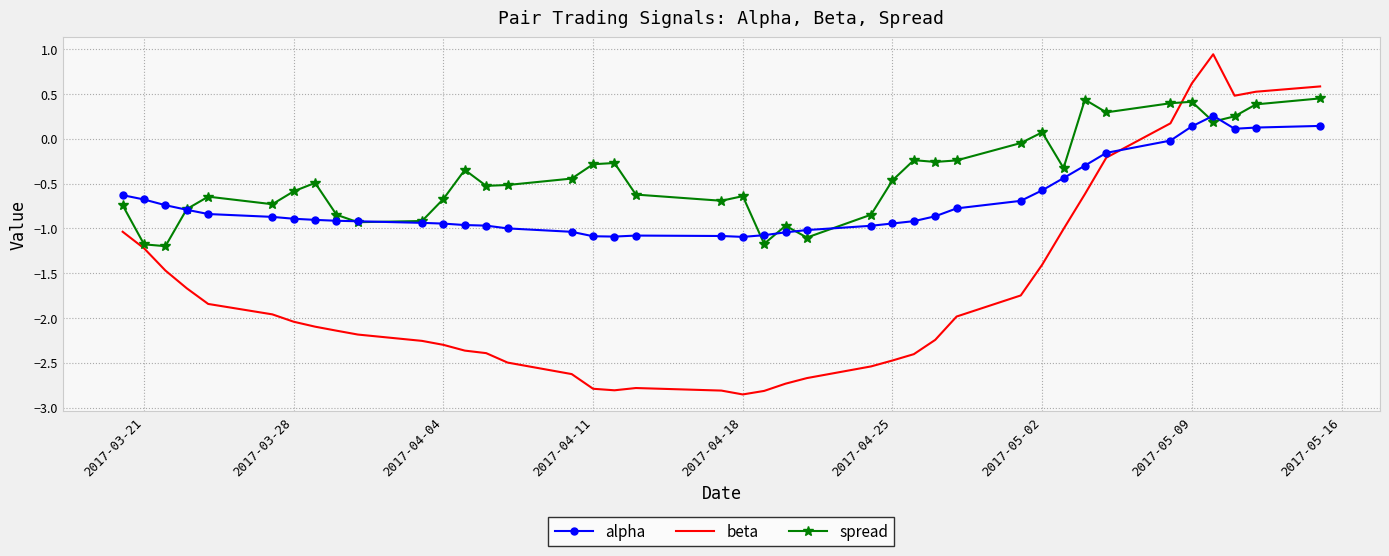

What is the lowest value of the alpha series?

-1.1